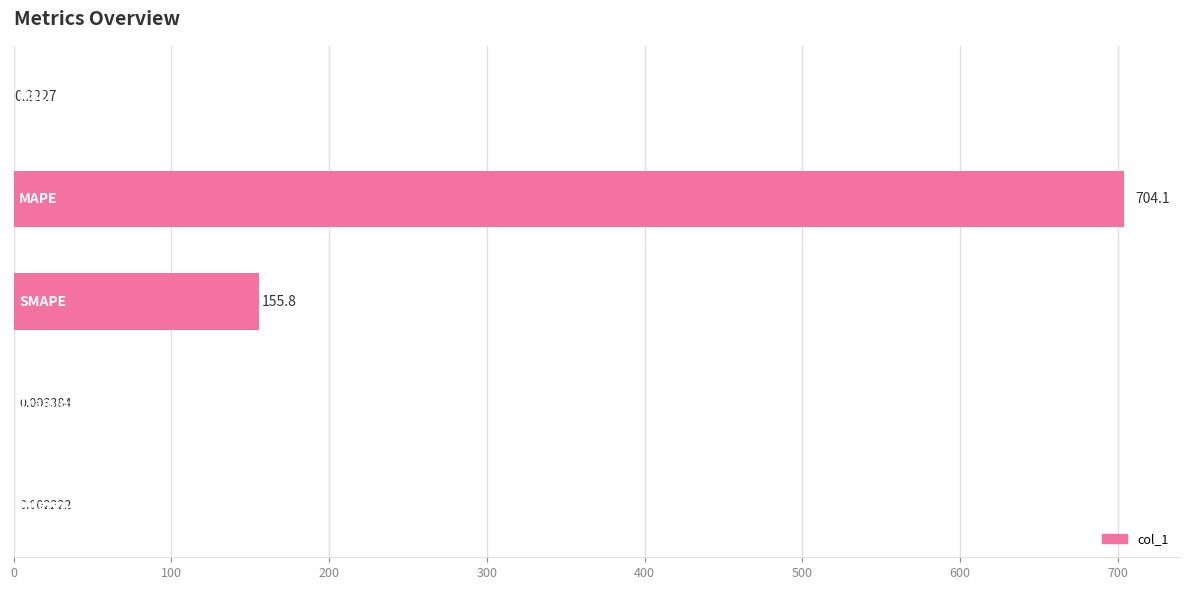

What is the sum of all values?

860.1